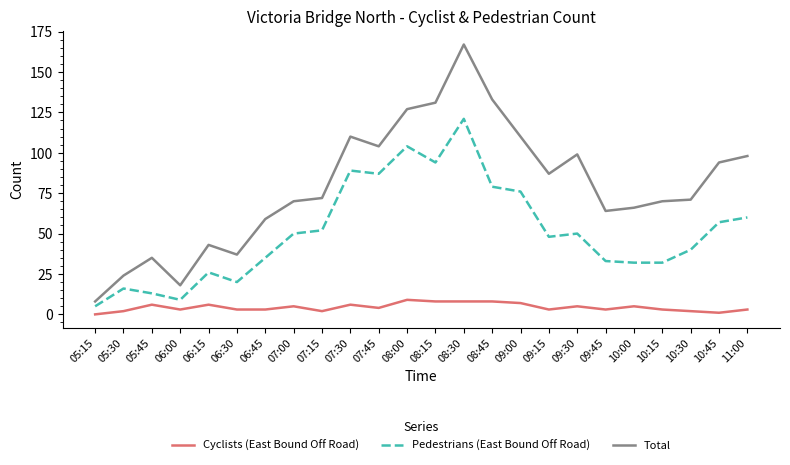

Rank the series at 10:30 from lowest to highest value.

Cyclists (East Bound Off Road), Pedestrians (East Bound Off Road), Total